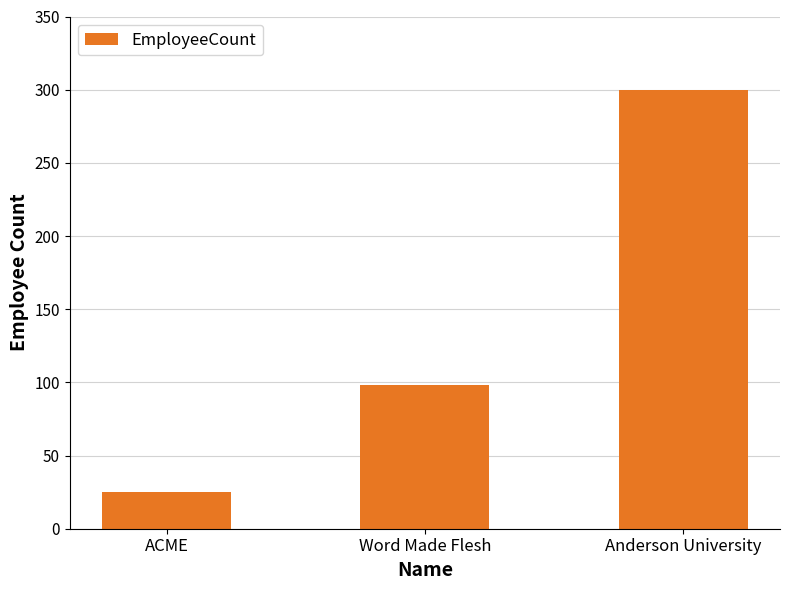

Which category has the highest value across all series?

Anderson University